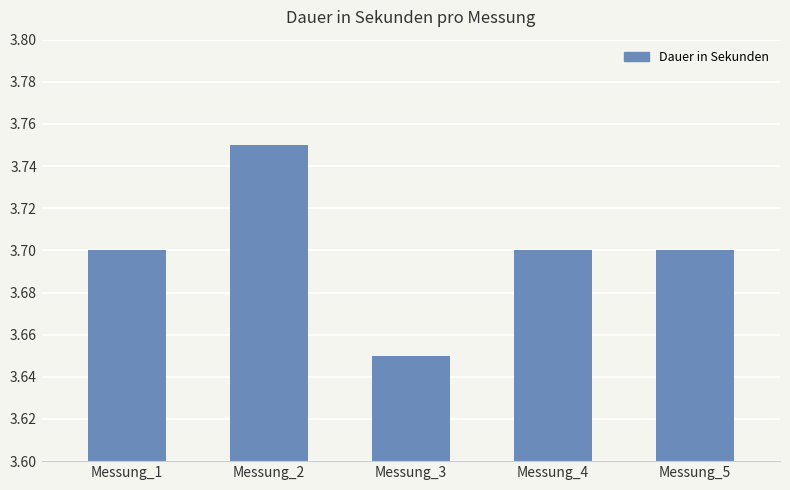

What is the sum of the values at Messung_2 and Messung_5?

7.5